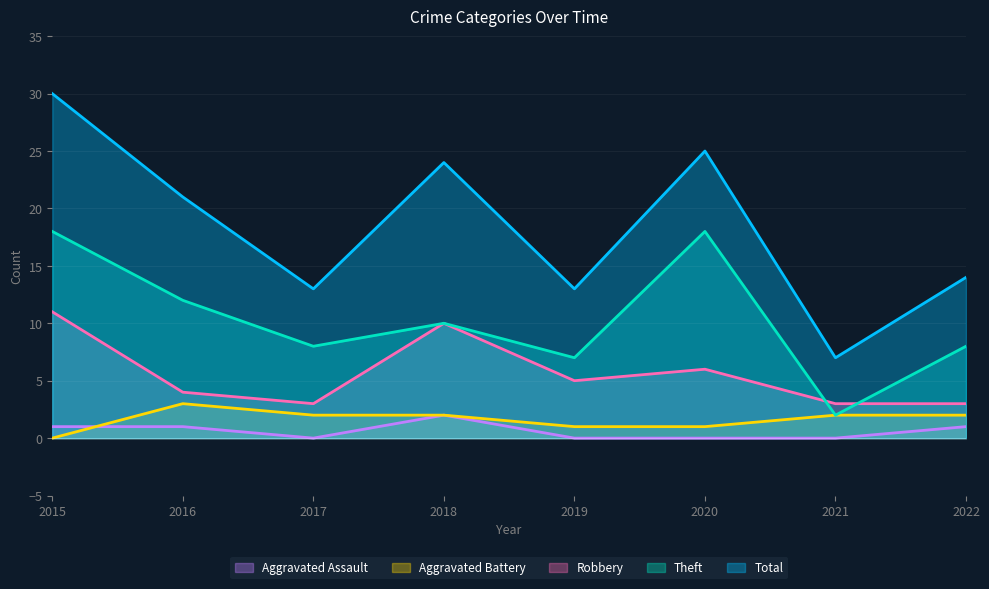

How many lines are shown in the chart?

5